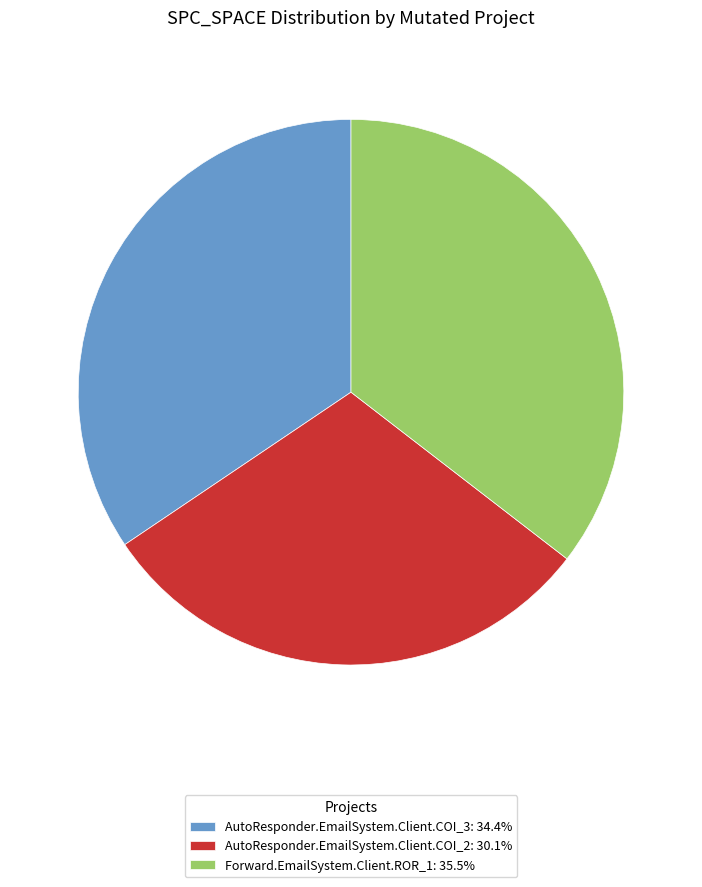

Is there a majority slice in this chart?

No